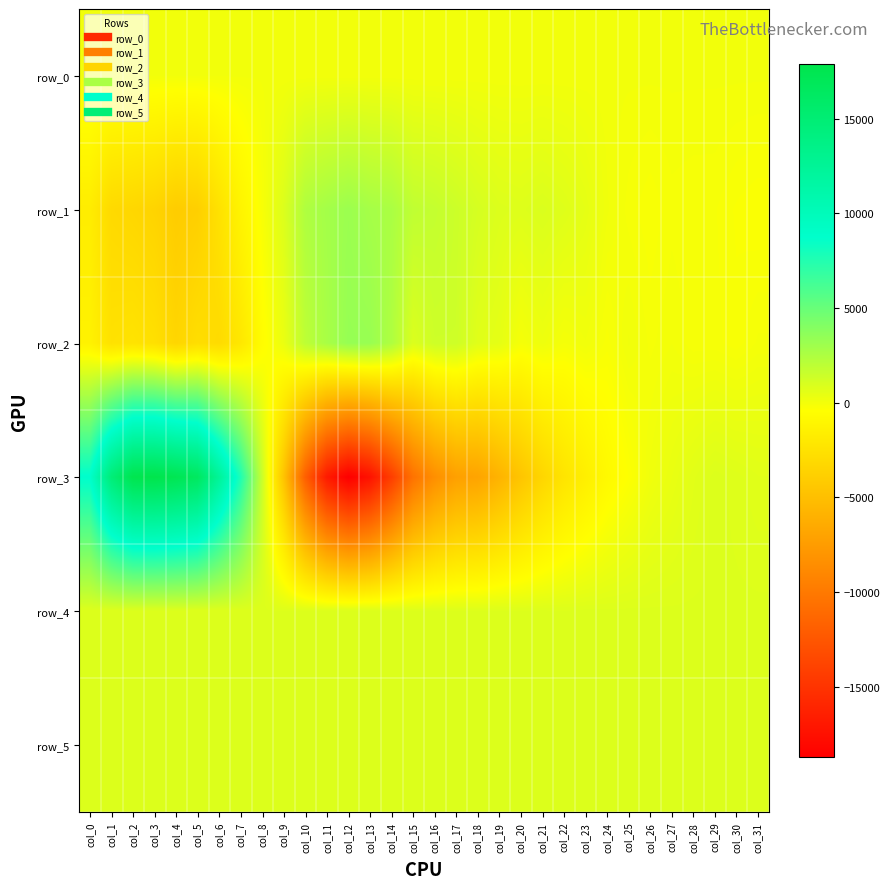

What is the average value of the row_5 series?

835.5